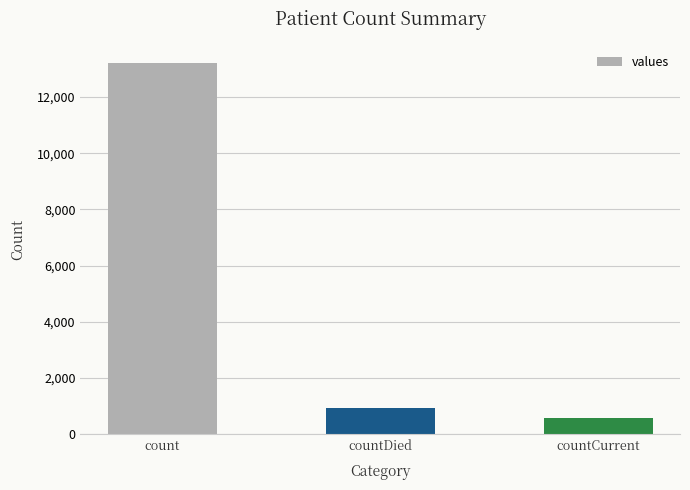

Which label corresponds to the largest value in the chart?

count